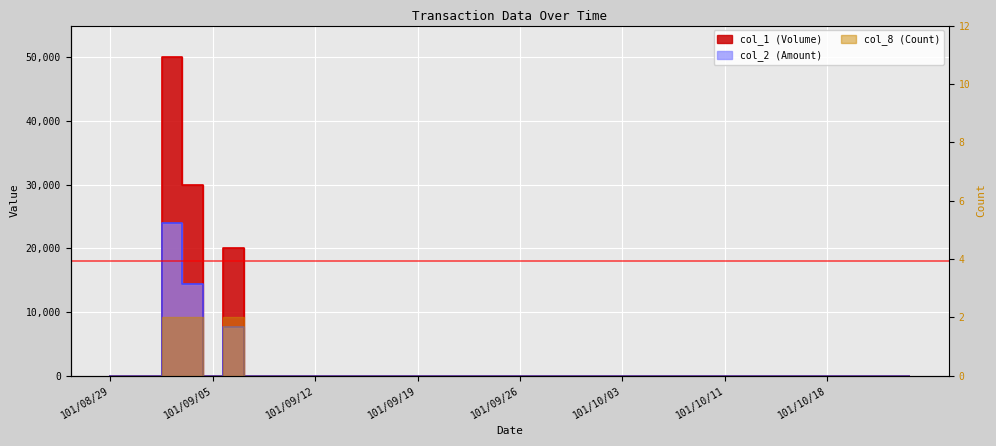

Which series changed the most between 101/09/13 and 101/10/11?

col_1 (Volume)